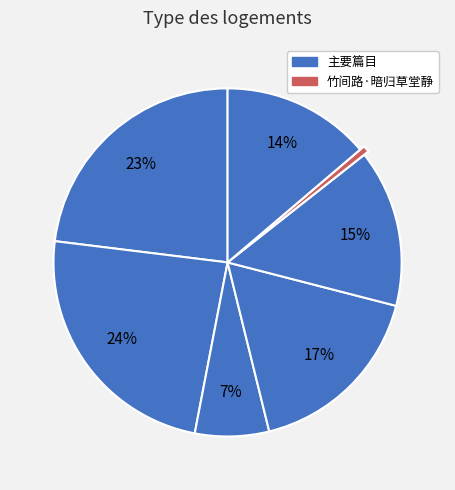

How many slices are in this pie chart?

7